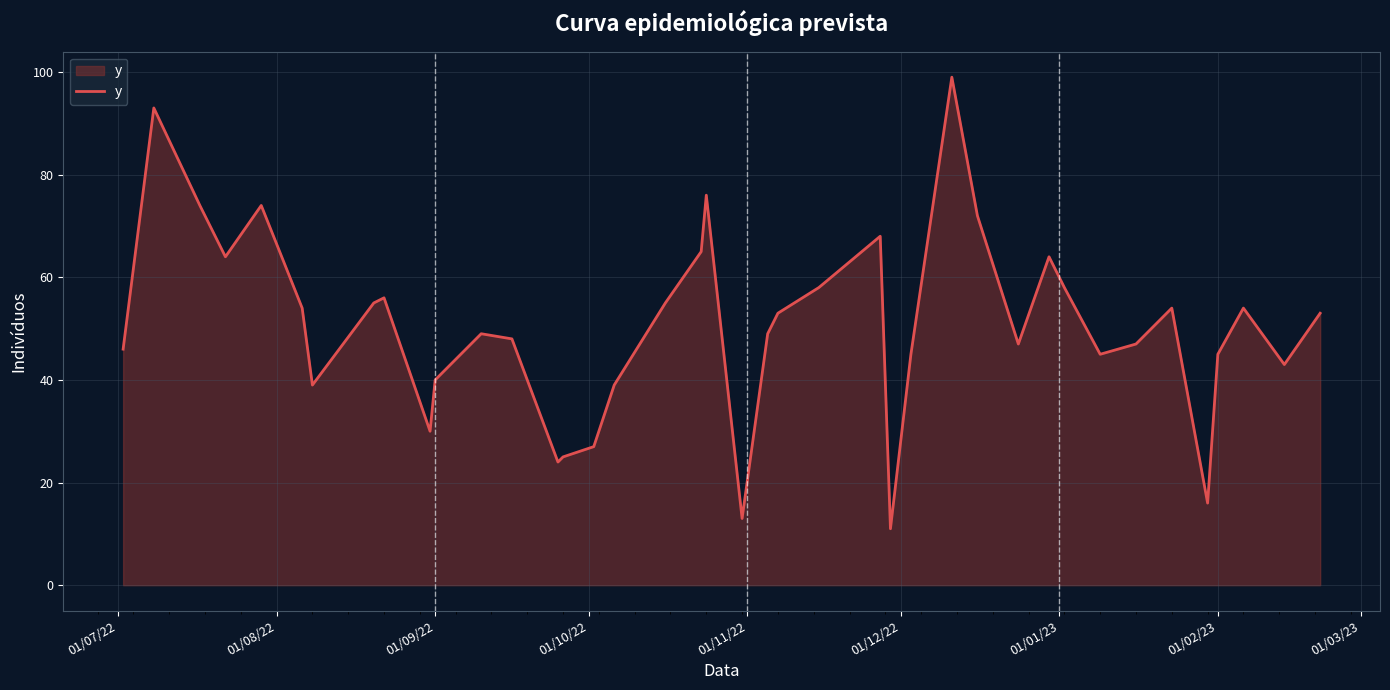

What is the difference between the maximum and minimum values?

88